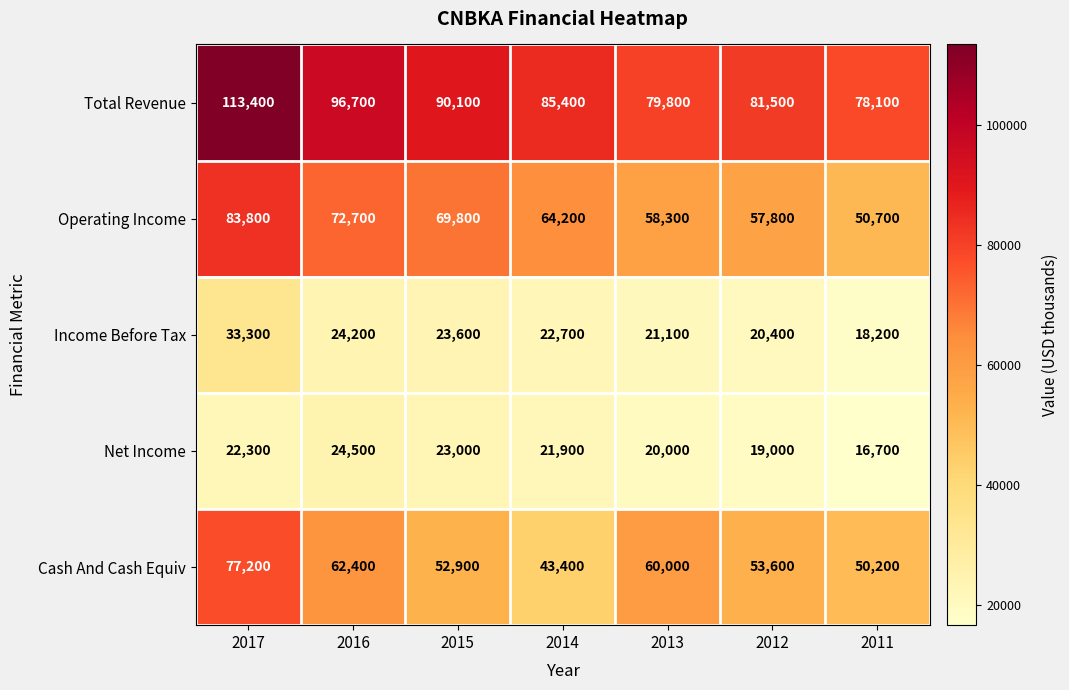

Which series has the widest spread of values?

Total Revenue